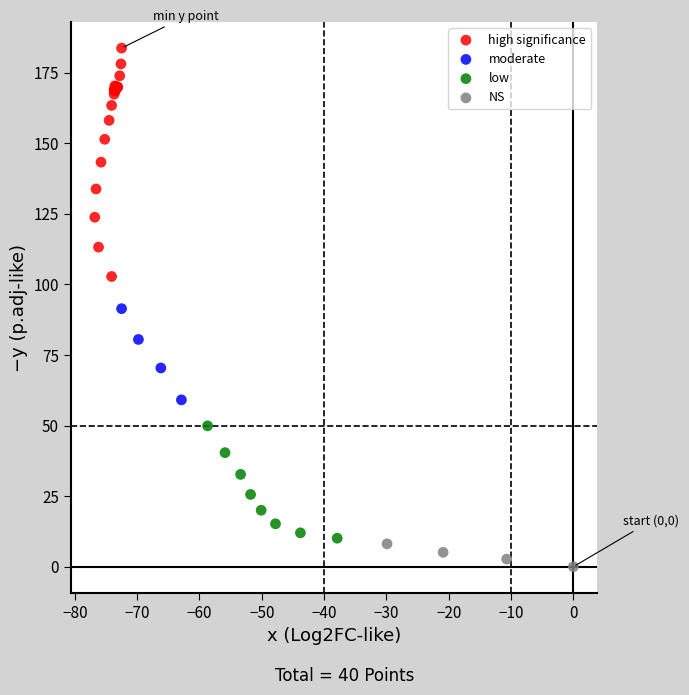

Which series reaches the maximum Y coordinate?

high significance